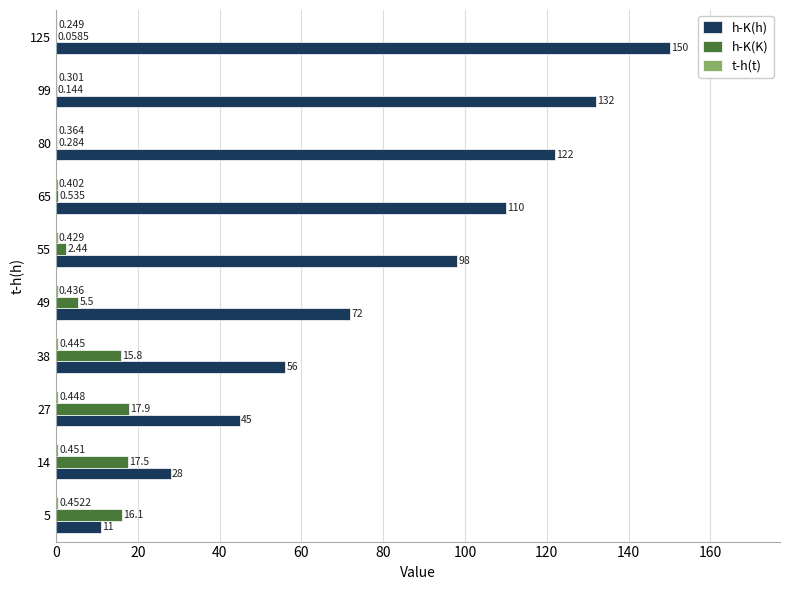

Between 80 and 125, which series saw the biggest shift?

h-K(h)